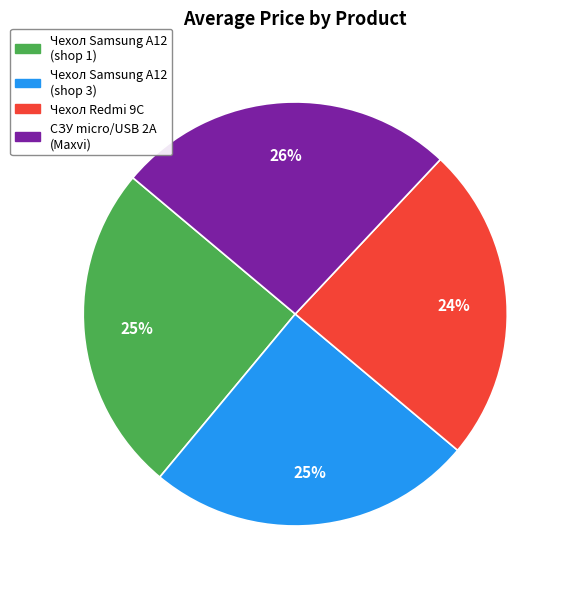

To the nearest percent, what is the average slice percentage?

25%